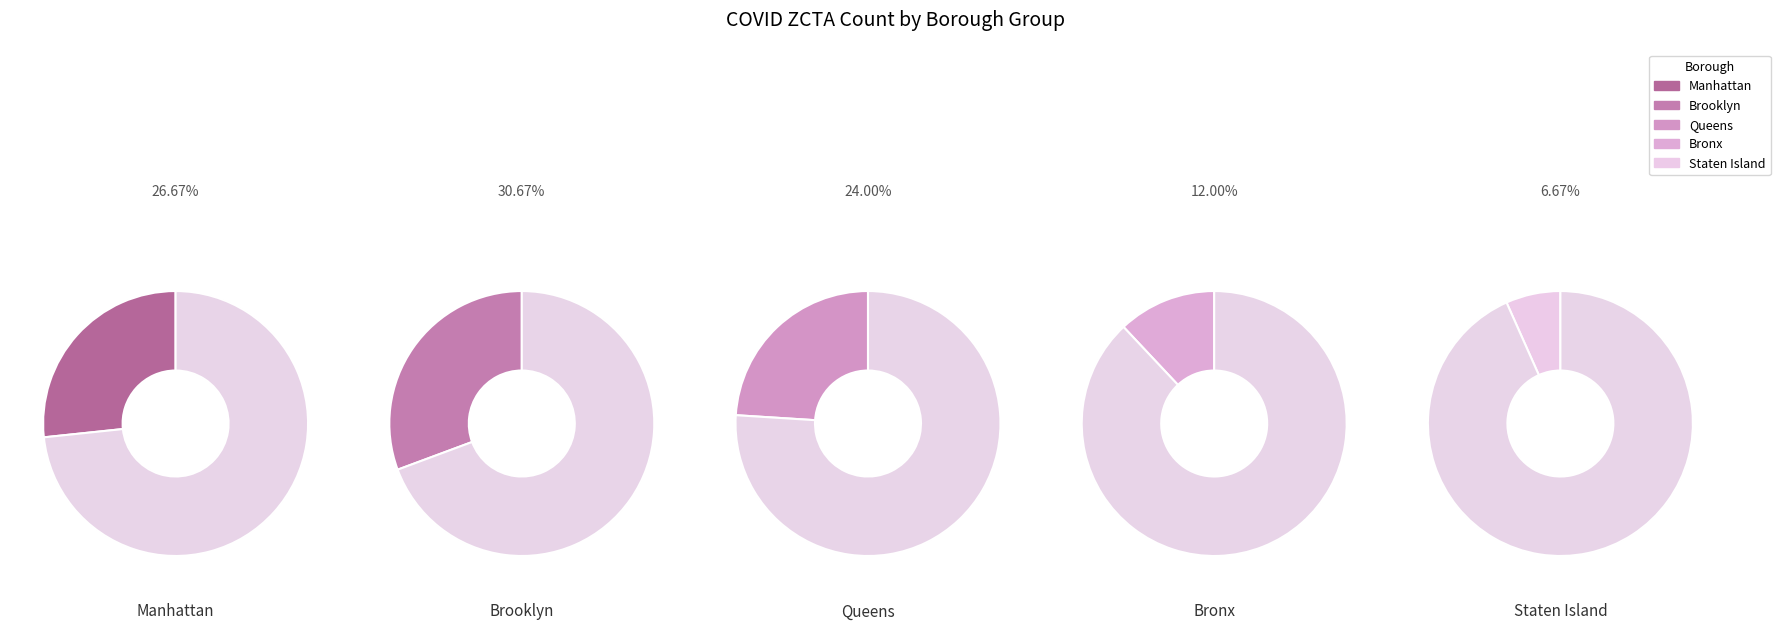

Is there a majority slice in this chart?

No